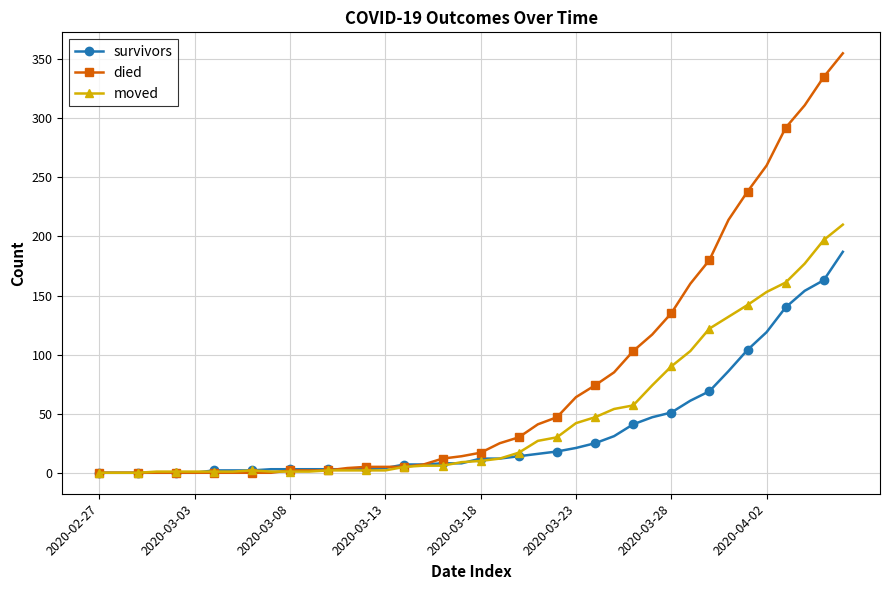

What is the maximum value for died?

355